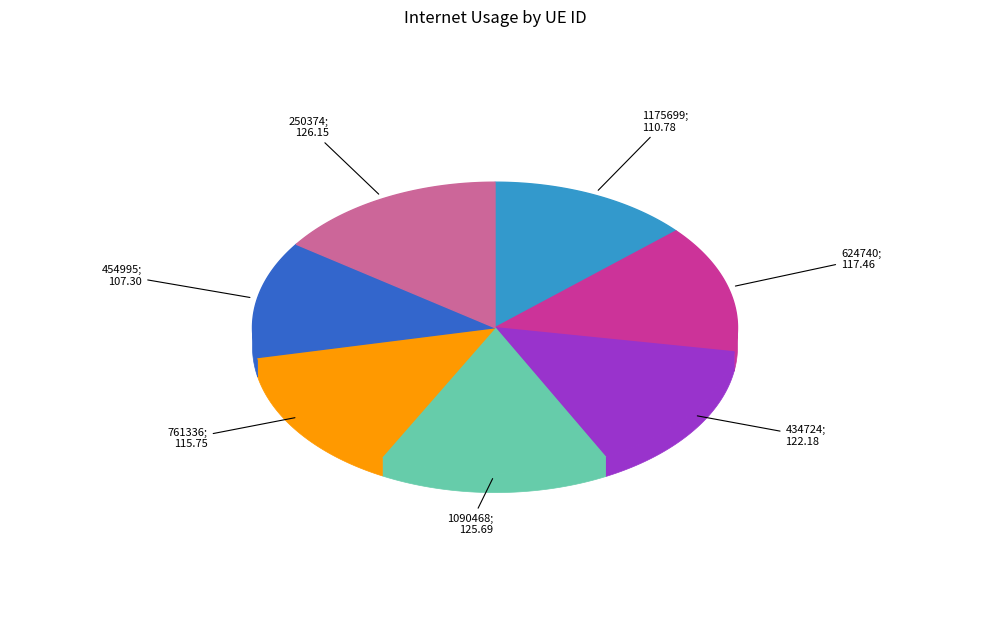

The 1090468 slice represents 15% of the pie. True or false?

True